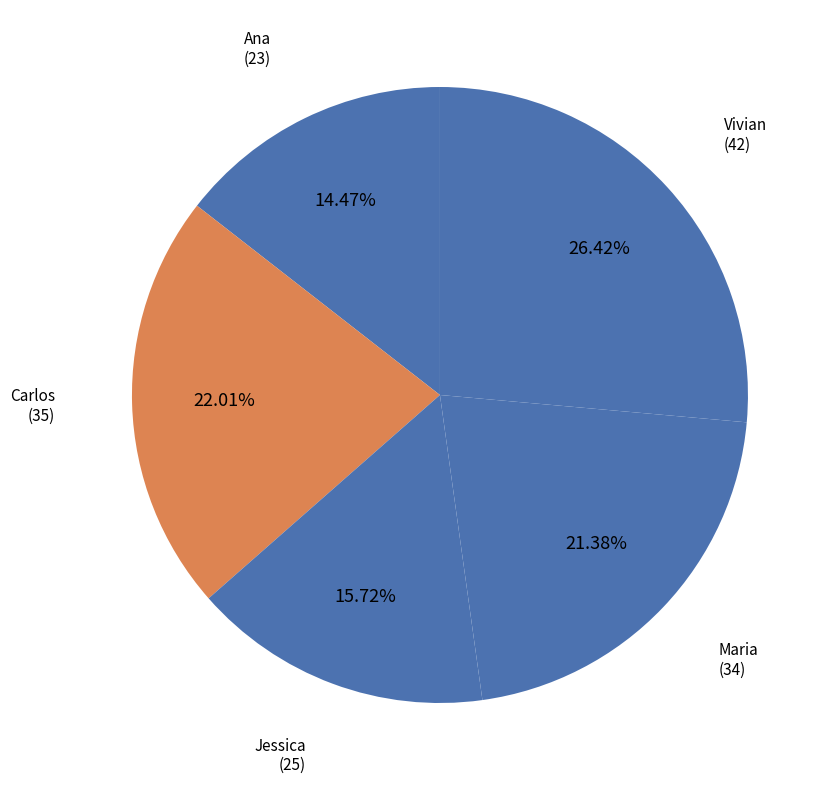

Which has a higher value, Vivian or Maria?

Vivian